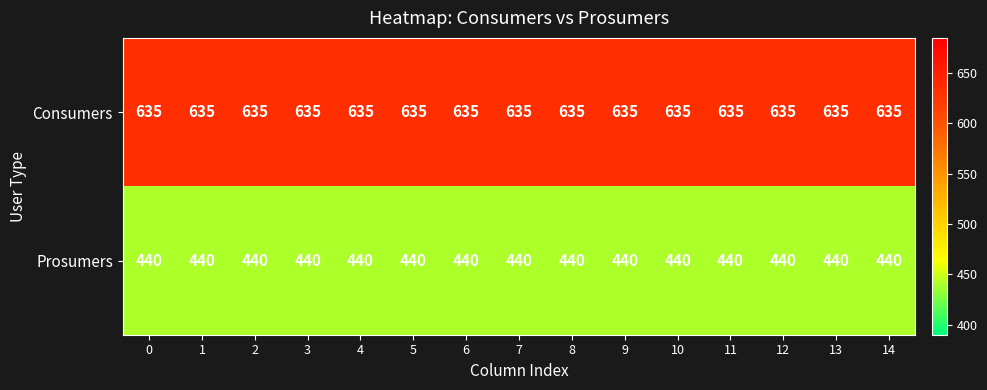

What is the spread (max minus min) of values at 0?

195